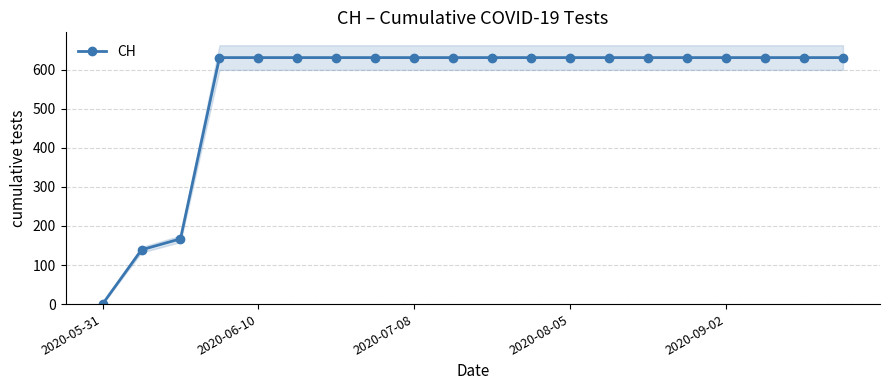

How many lines are shown in the chart?

1